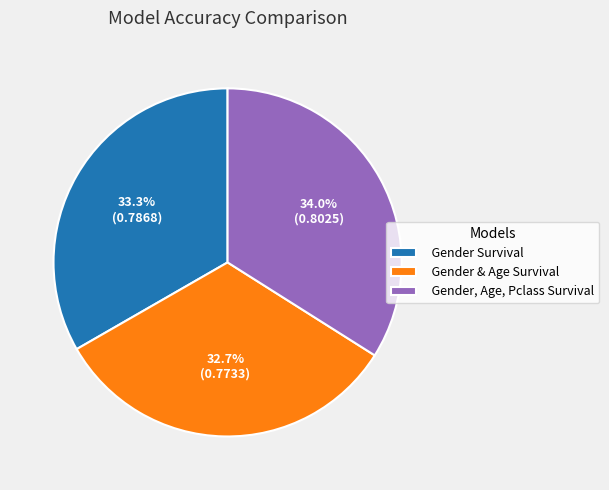

To the nearest percent, what is the difference between the largest and smallest slice percentages?

1%